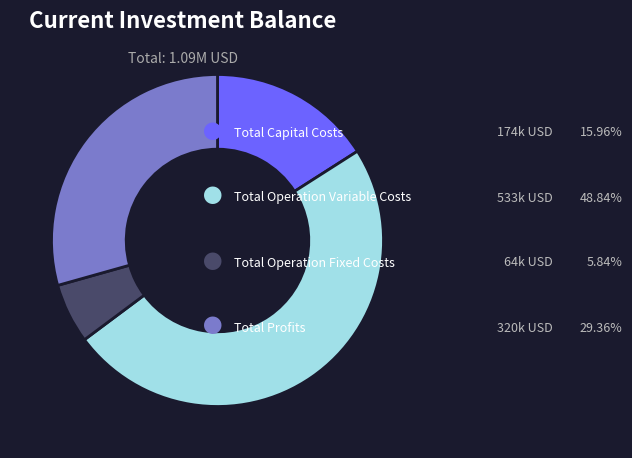

How many slices are in this pie chart?

4